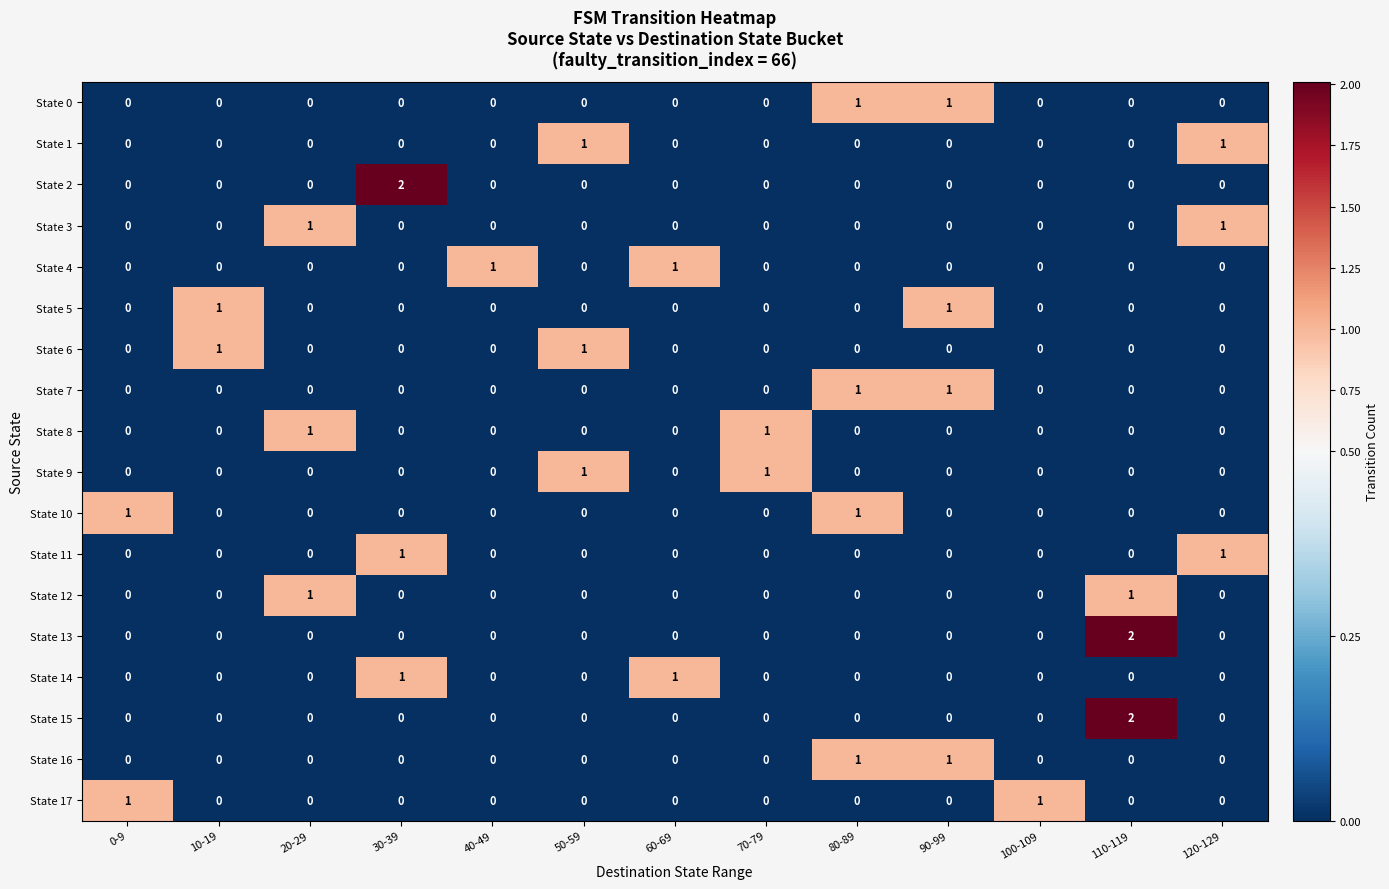

Between 30-39 and 60-69, which series saw the biggest shift?

State 2